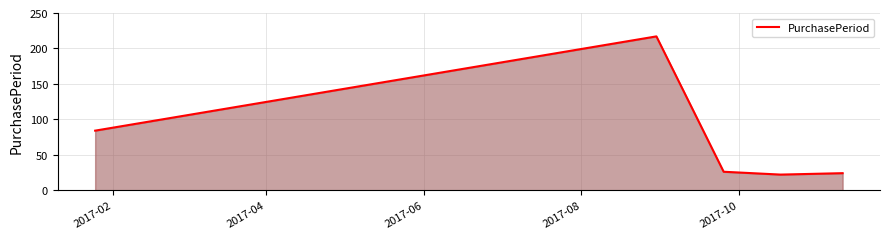

True or false: there are more than 2 points higher than both neighbors.

False